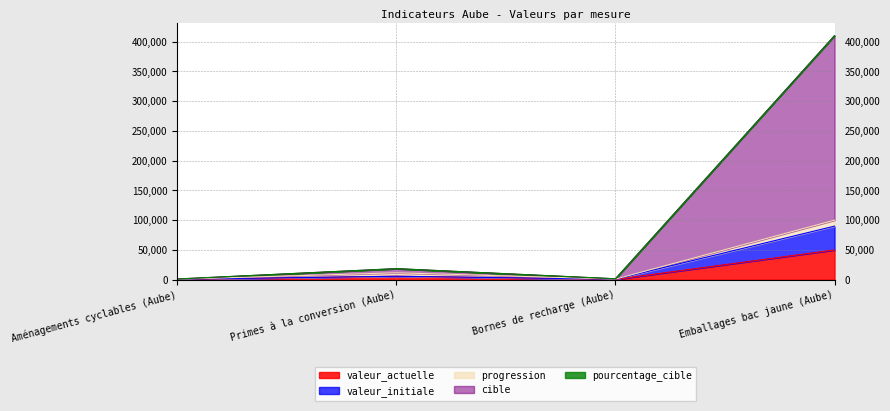

At which category is the sum across all series the highest?

Emballages bac jaune (Aube)